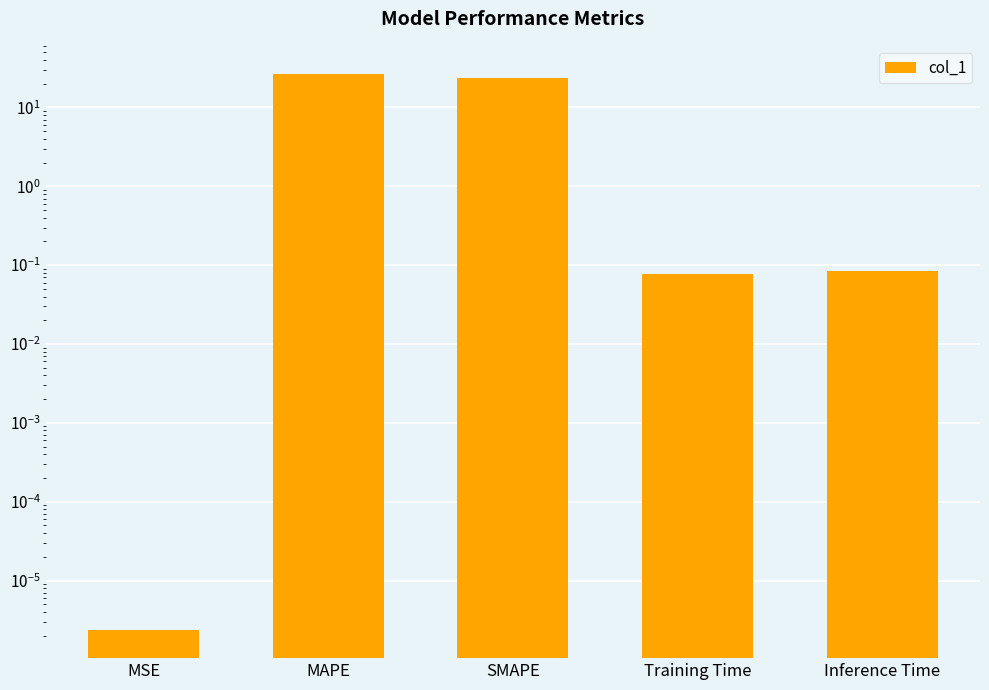

Rank the categories by value from lowest to highest.

MSE, Training Time, Inference Time, SMAPE, MAPE